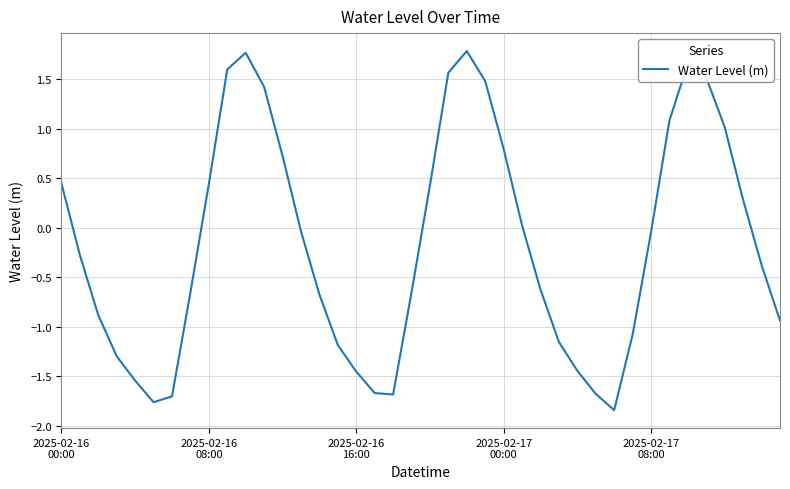

What is the difference between the maximum and minimum values?

3.6